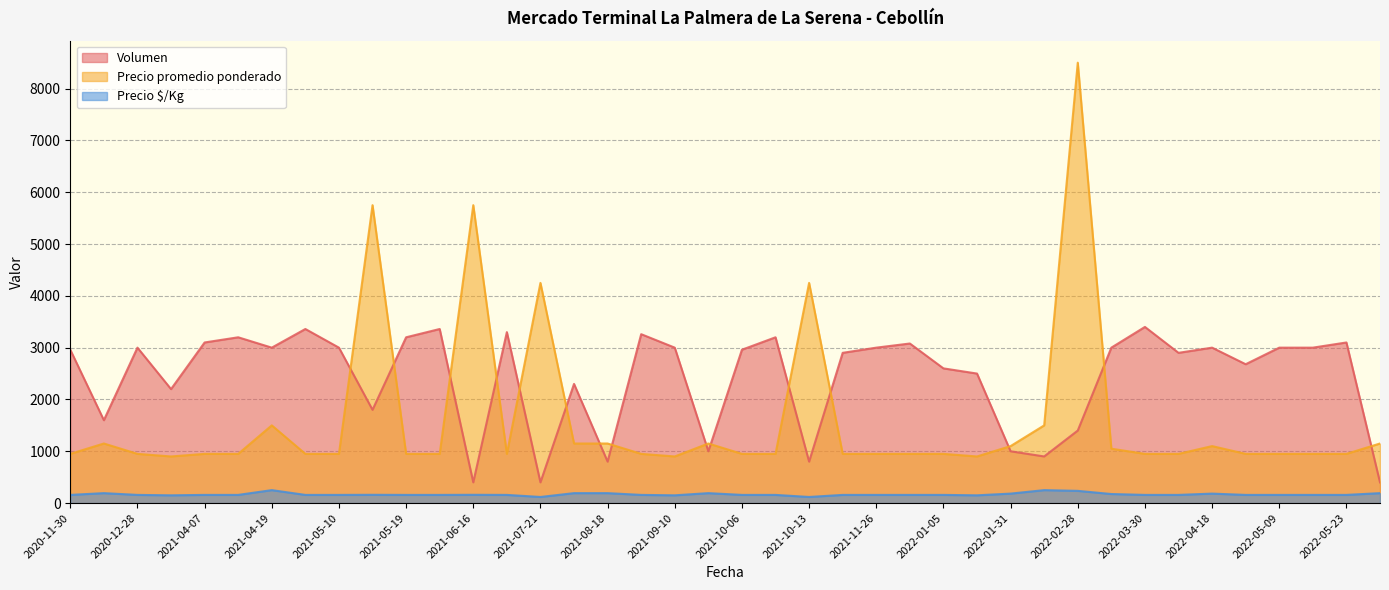

What is the minimum value for Precio promedio ponderado?

900